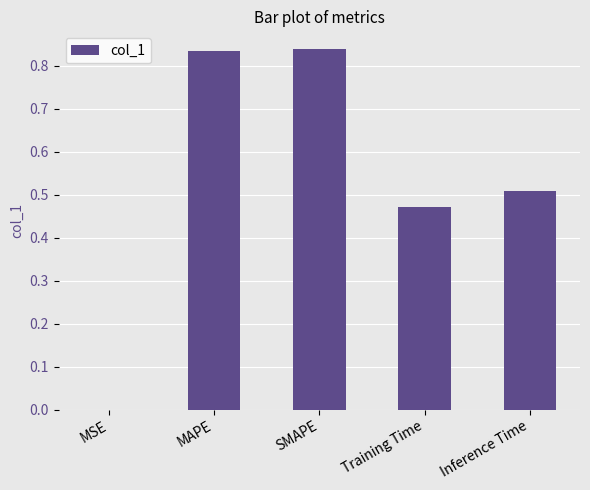

What is the sum of the values at SMAPE and Inference Time?

1.3